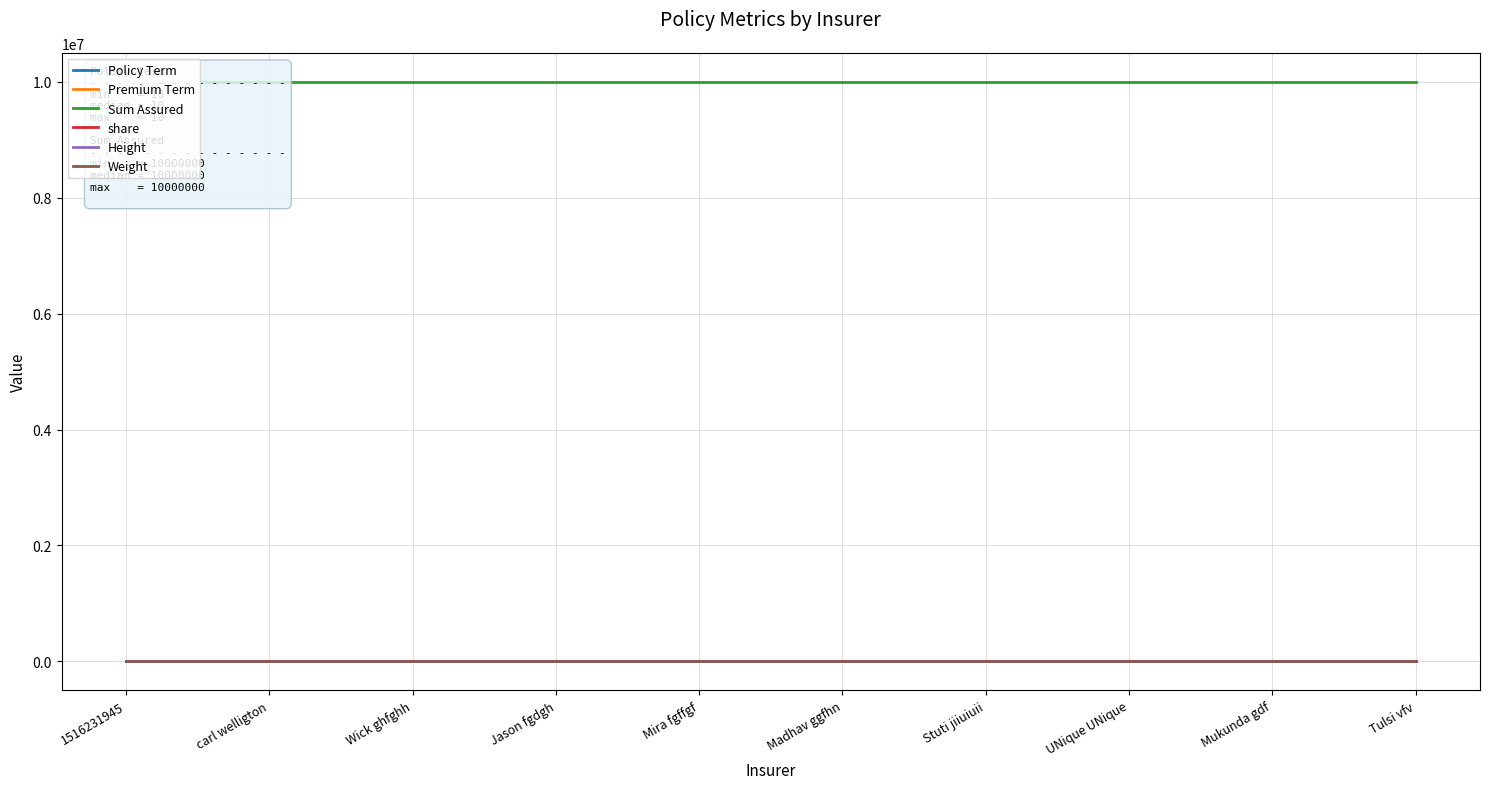

What is the spread (max minus min) of values at Tulsi vfv?

9999990